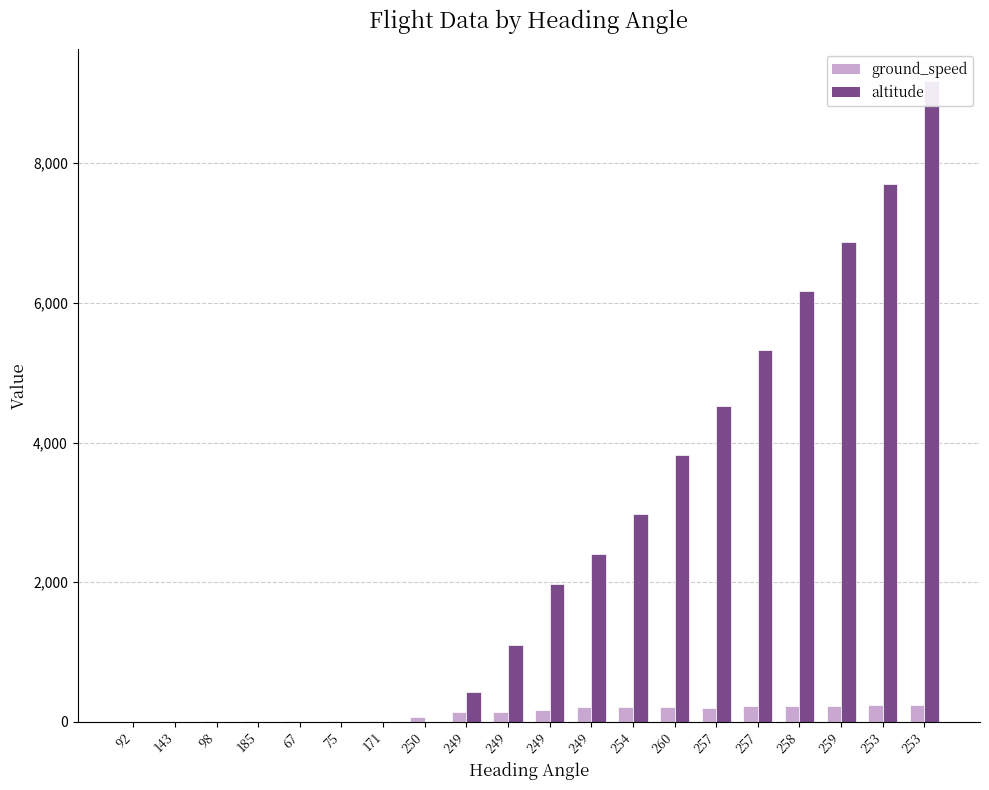

What is the sum of the ground_speed values at 249 and 185?

157